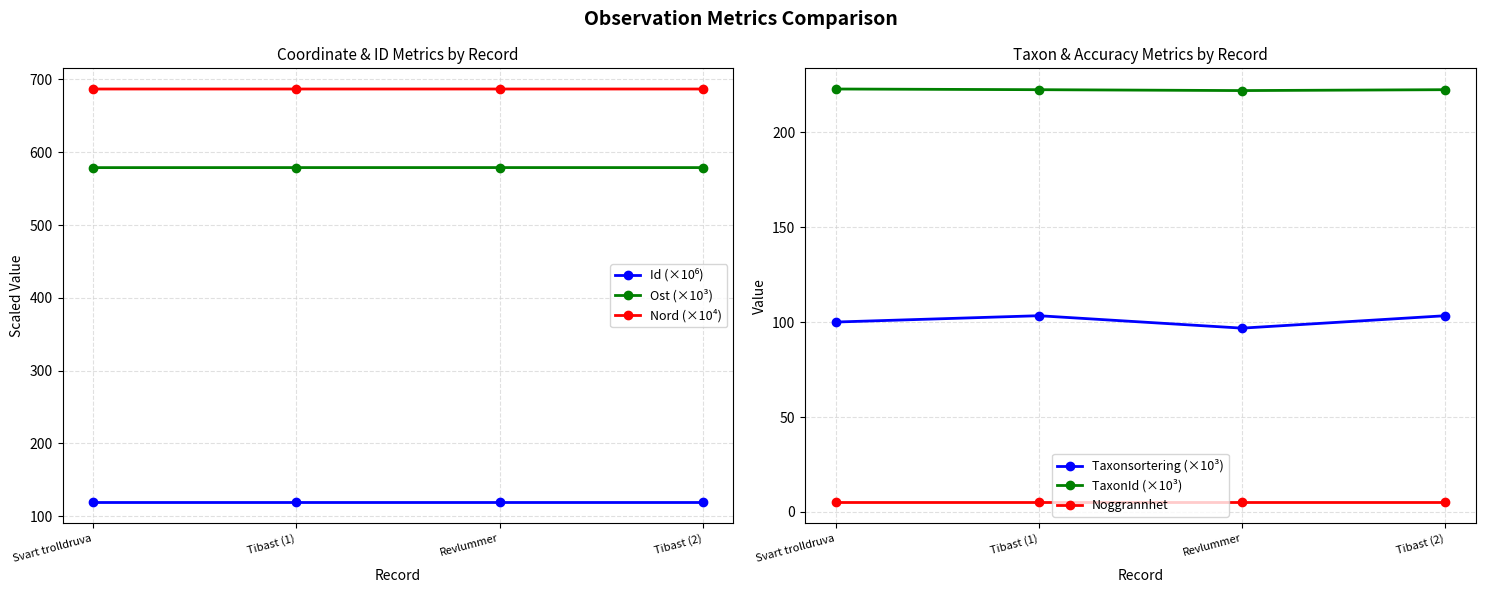

At which label does Taxonsortering (×10³) reach its minimum?

Revlummer